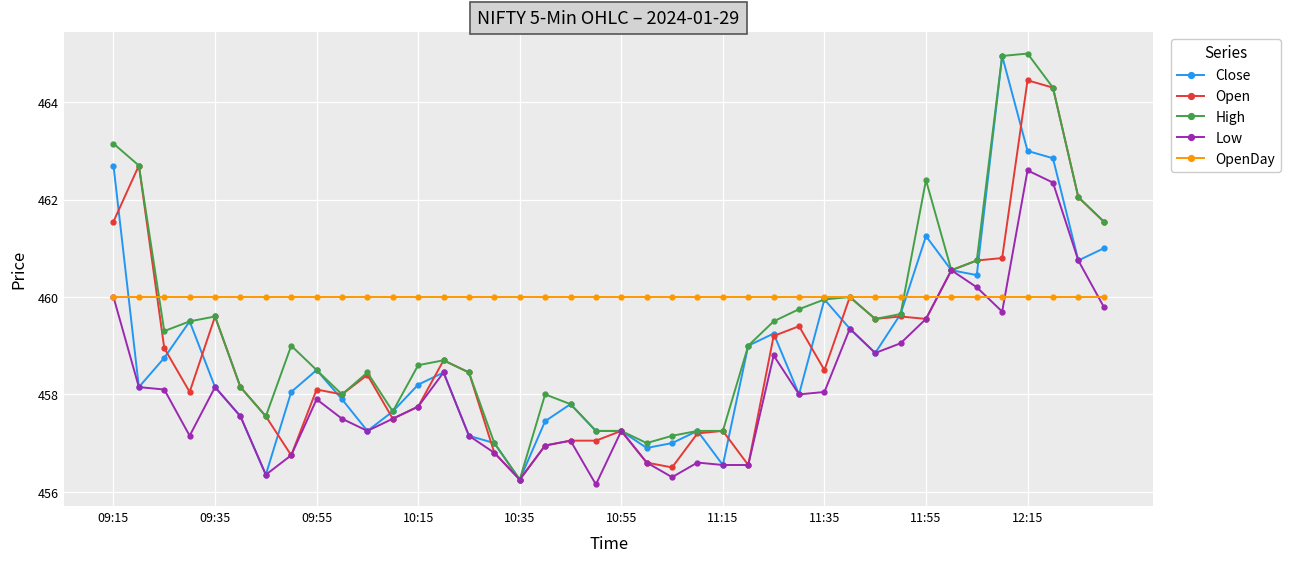

What are all the series names shown in the legend?

Close, Open, High, Low, OpenDay